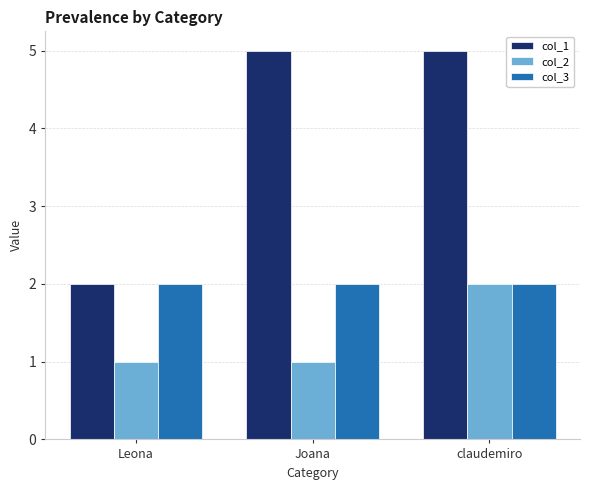

What is the sum of all col_3 values?

6